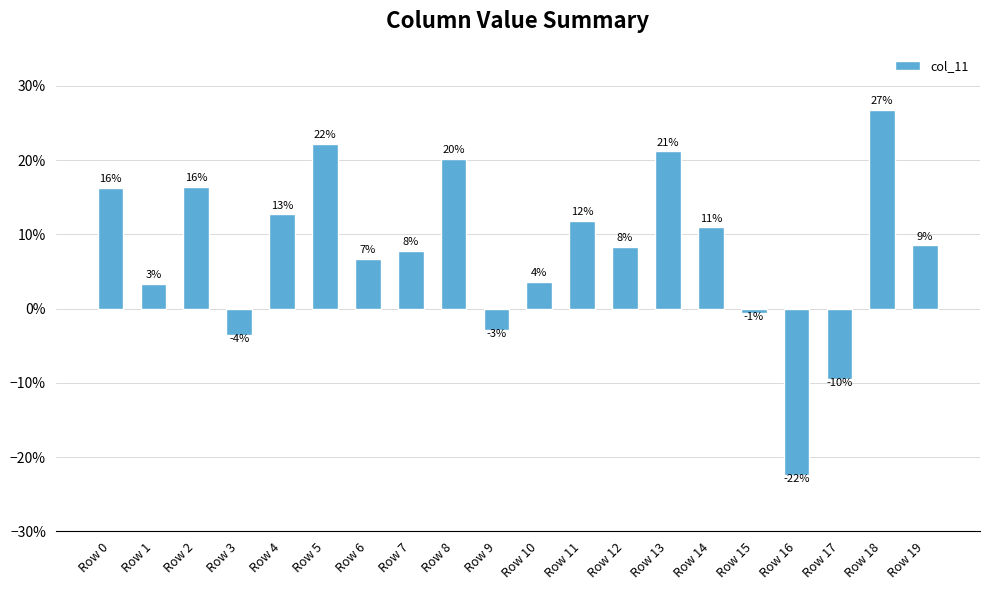

Which label corresponds to the smallest value in the chart?

Row 16